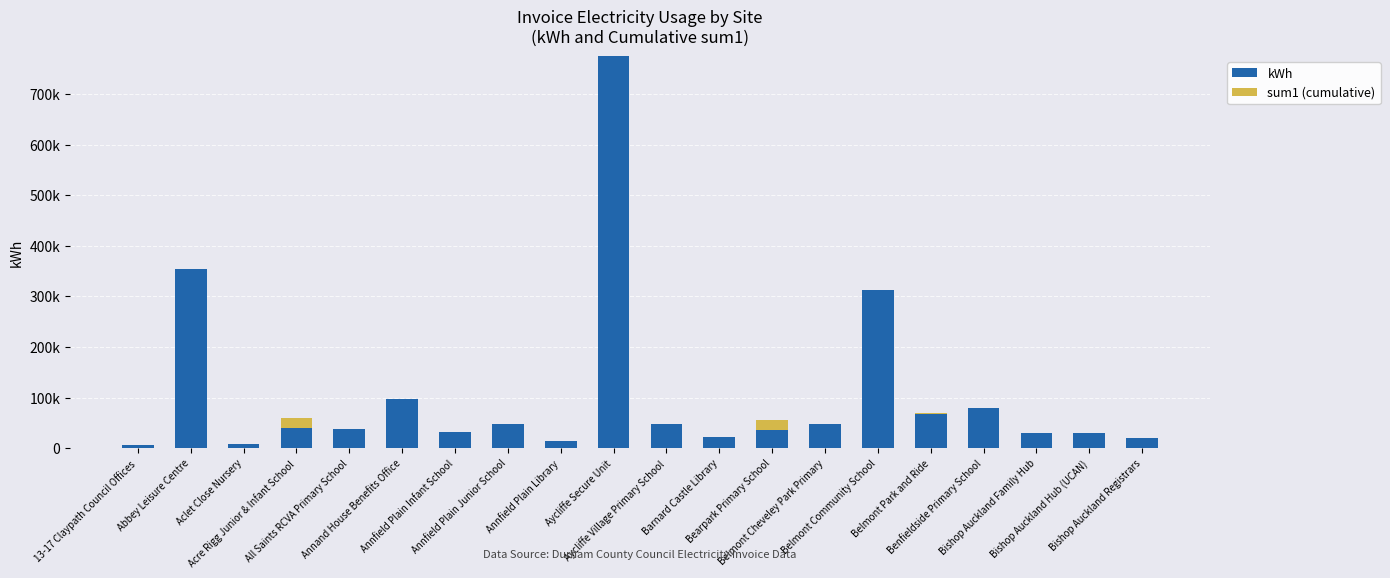

What is the average value of the kWh series?

105513